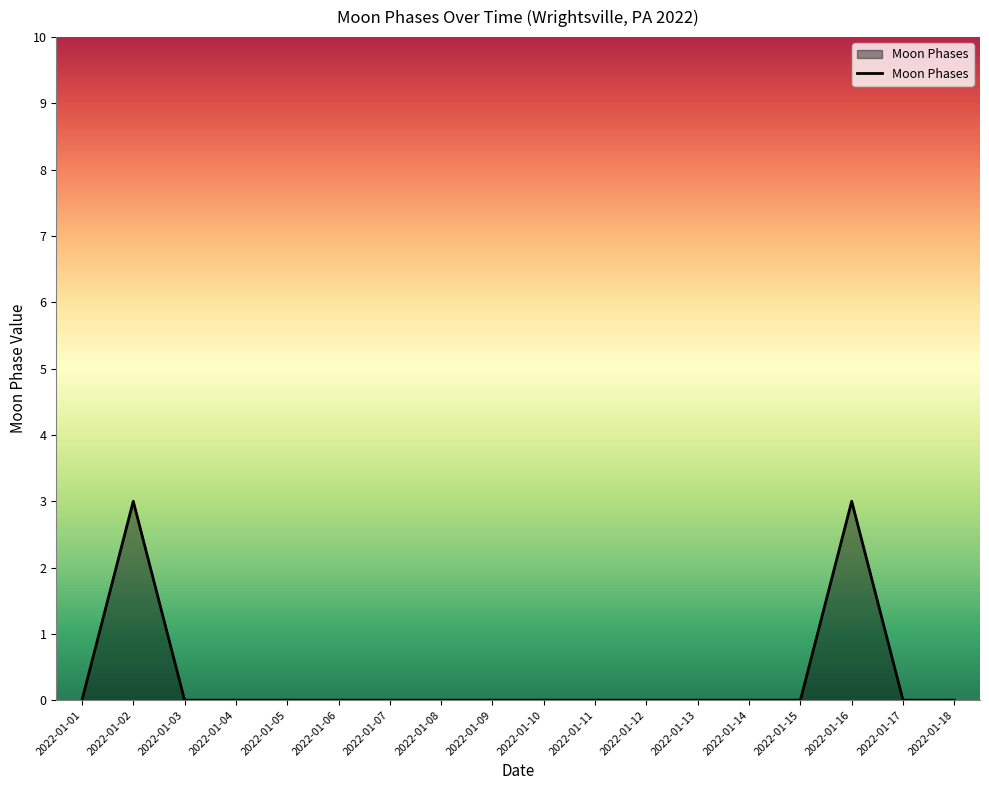

What is the difference between the maximum and minimum values?

3